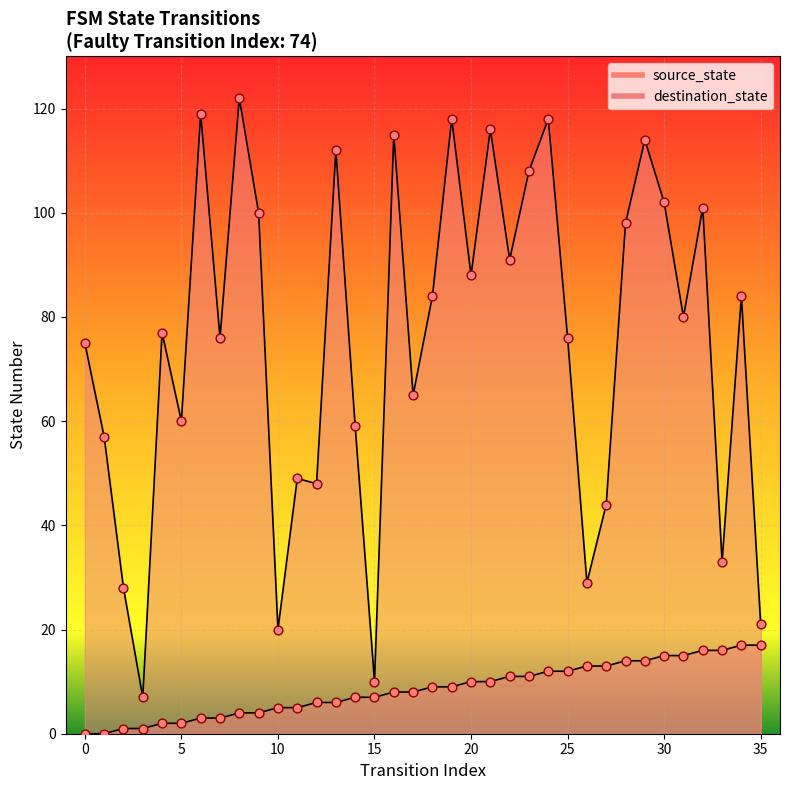

At which category is the sum across all series the highest?

24